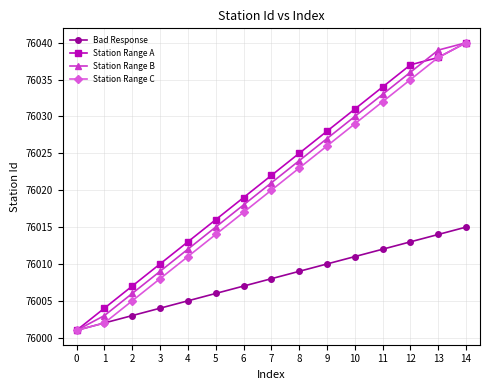

At which label is Station Range A closest to 76020?

6